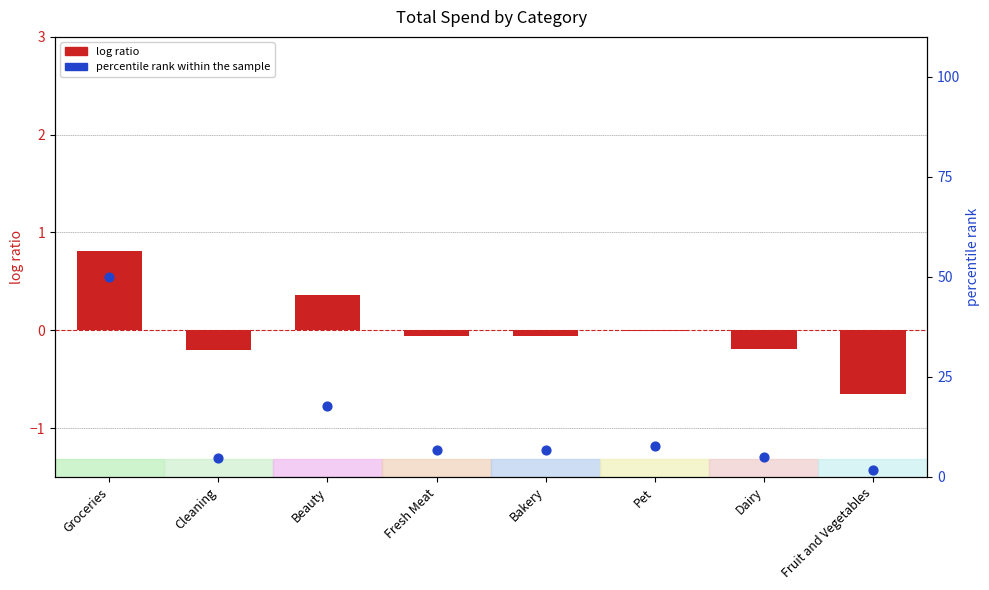

At which category is the sum across all series the highest?

Groceries